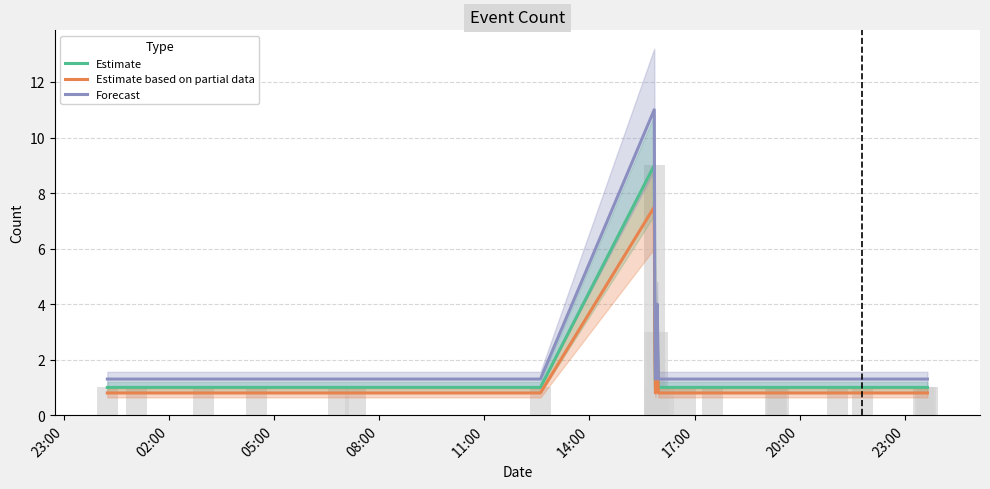

What is the spread (max minus min) of values at 23:00?

0.5